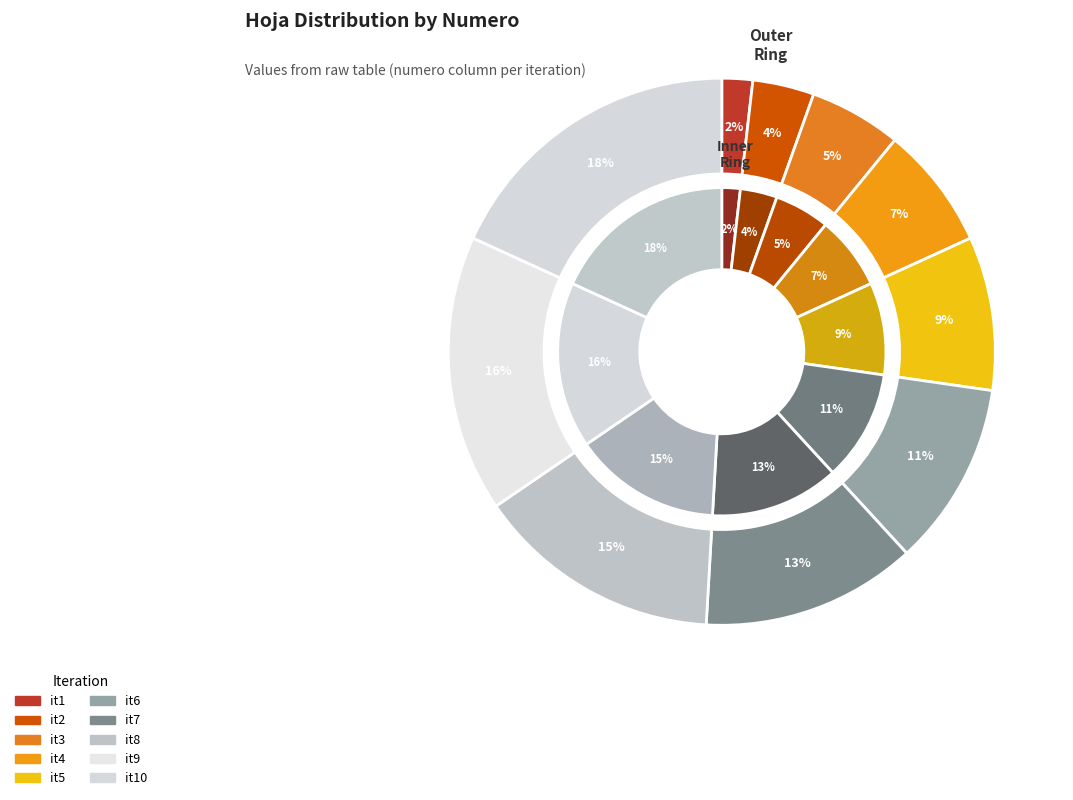

Is the sum of it8 and it3 greater than half?

No